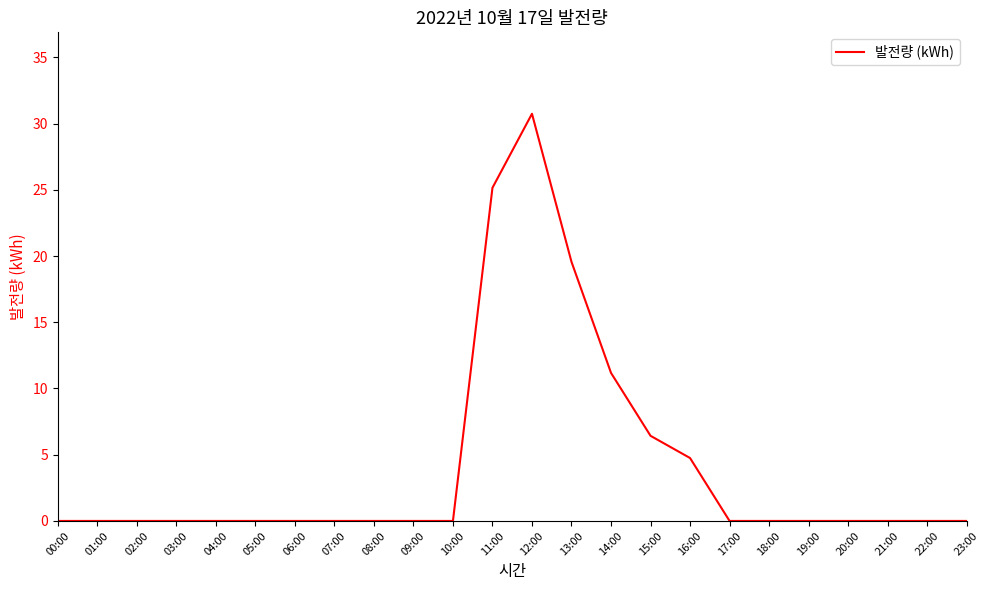

What is the change in value from 01:00 to 12:00?

+30.7